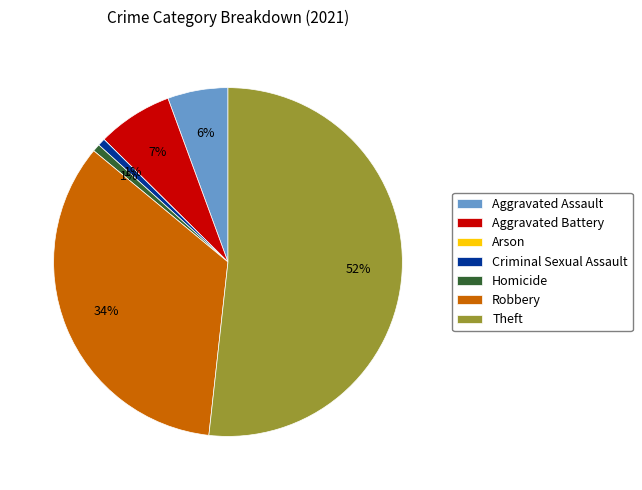

Which slice is the largest?

Theft